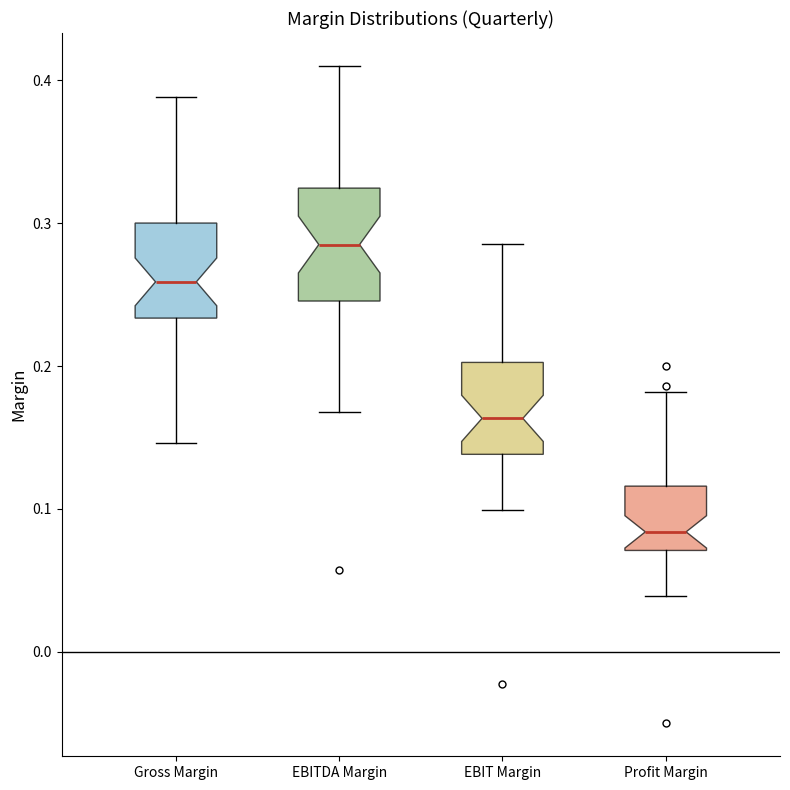

Where does the lower whisker of the box for EBITDA Margin end on the y-axis? The values are not printed on the chart, so give them approximately, as read against the axis.

0.17